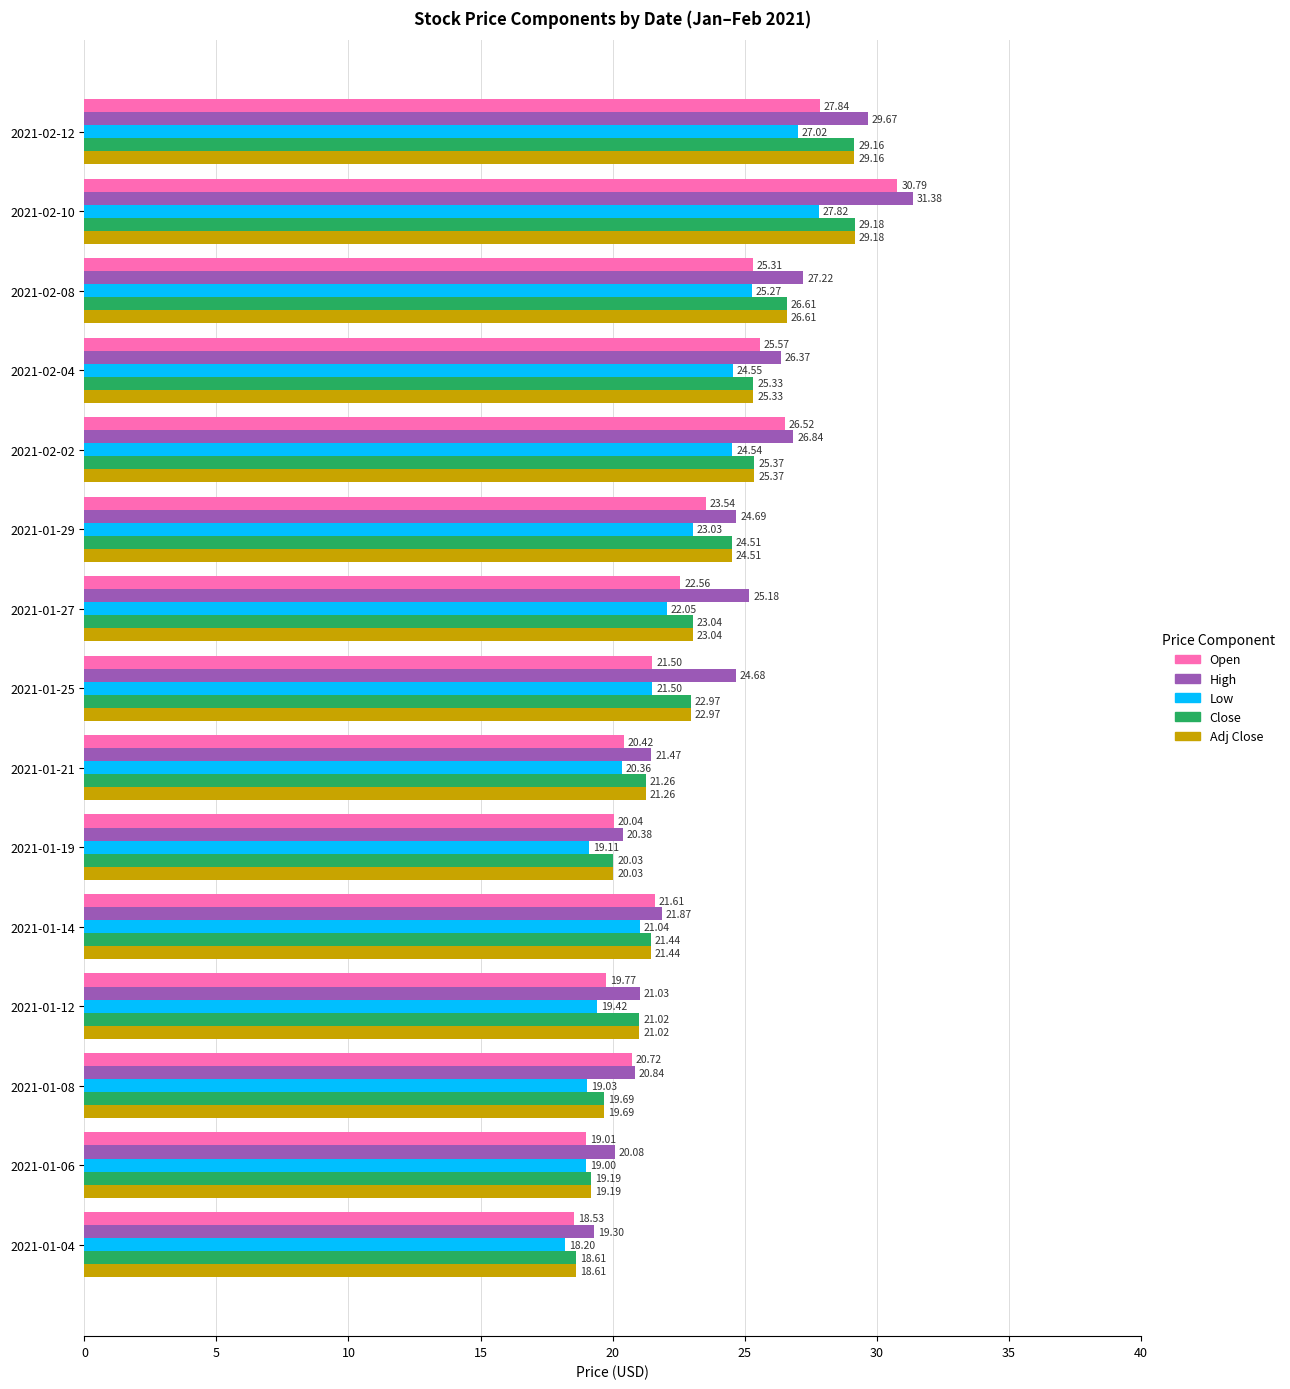

What is the sum of the Low values at 2021-02-04 and 2021-02-02?

49.1